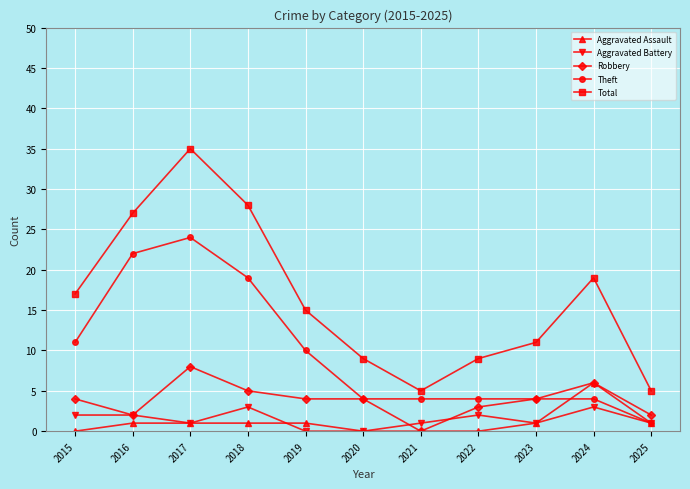

Which label corresponds to the largest value in the chart?

2017